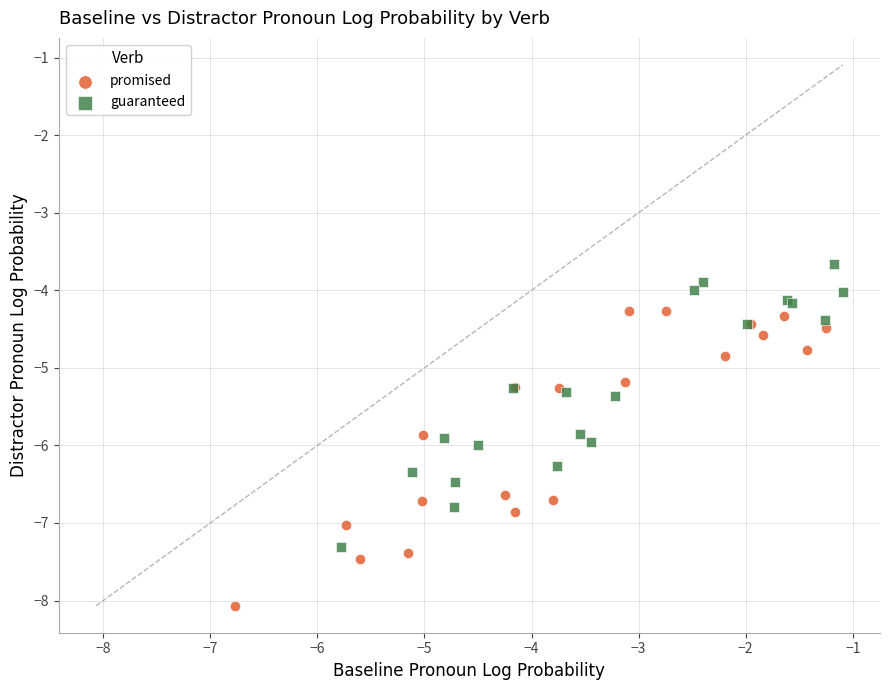

Which series contains the highest Y value?

guaranteed